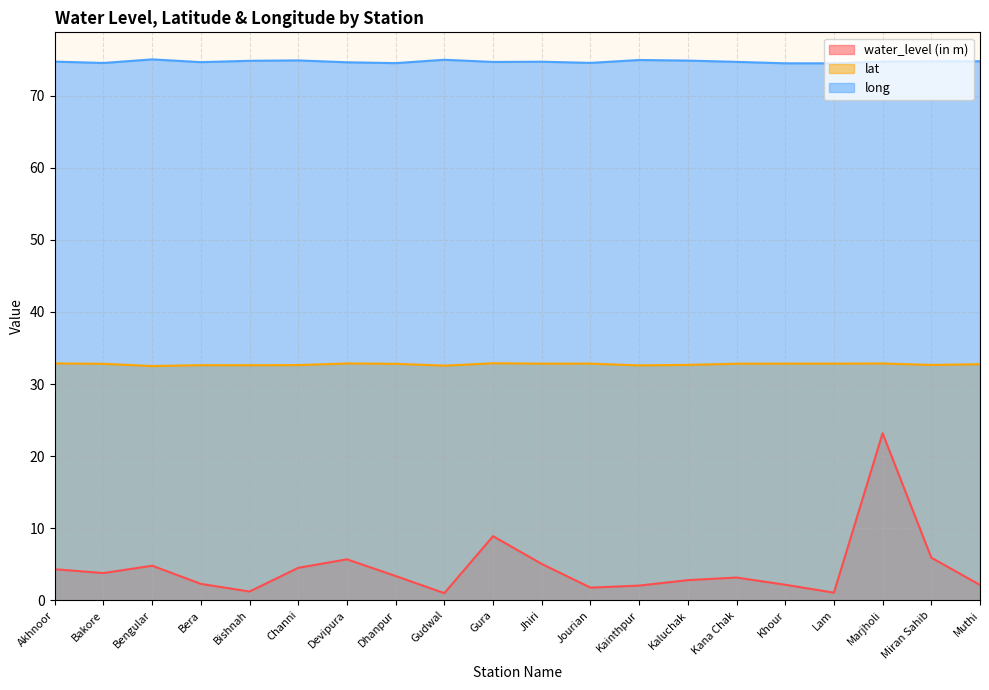

The value of water_level (in m) at Khour is 1.5. True or false?

False